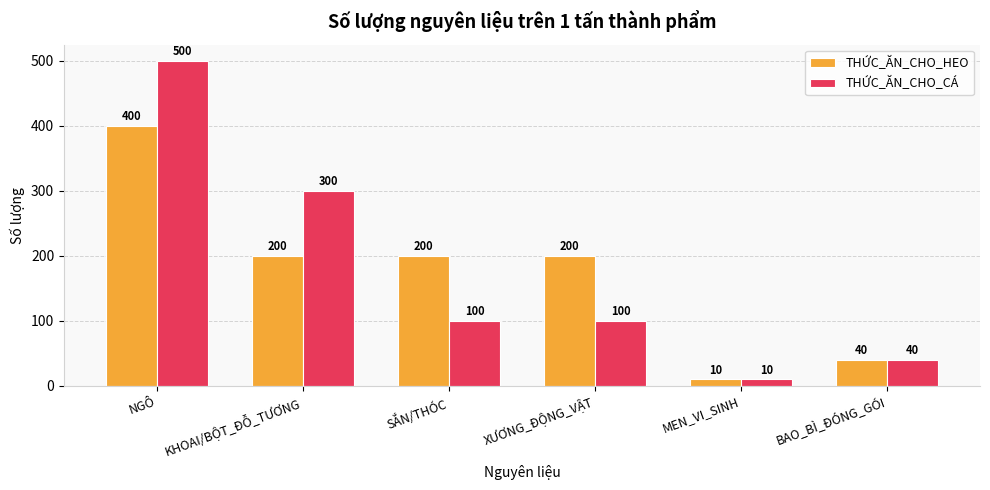

Which series has the largest range (max minus min)?

THỨC_ĂN_CHO_CÁ